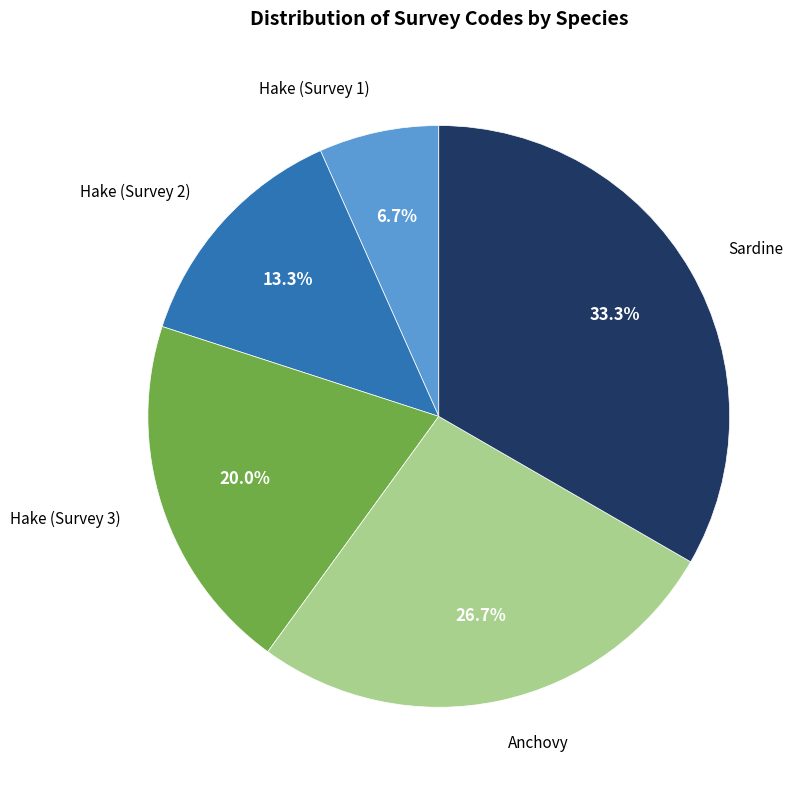

Does any single category account for the majority?

No